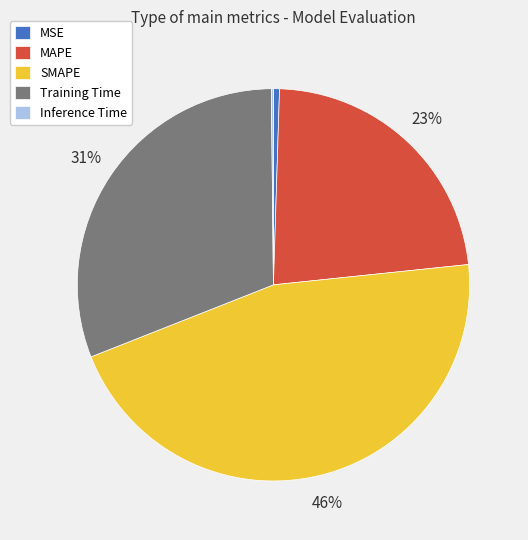

Between Training Time and MSE, which is larger?

Training Time